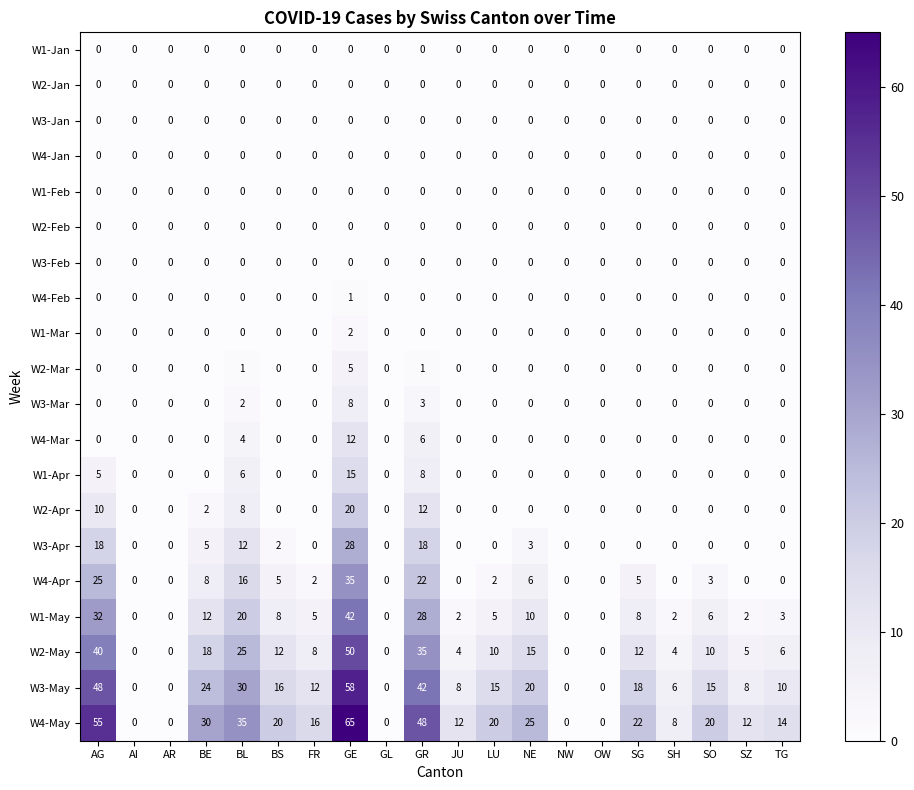

What is the greatest value displayed?

65